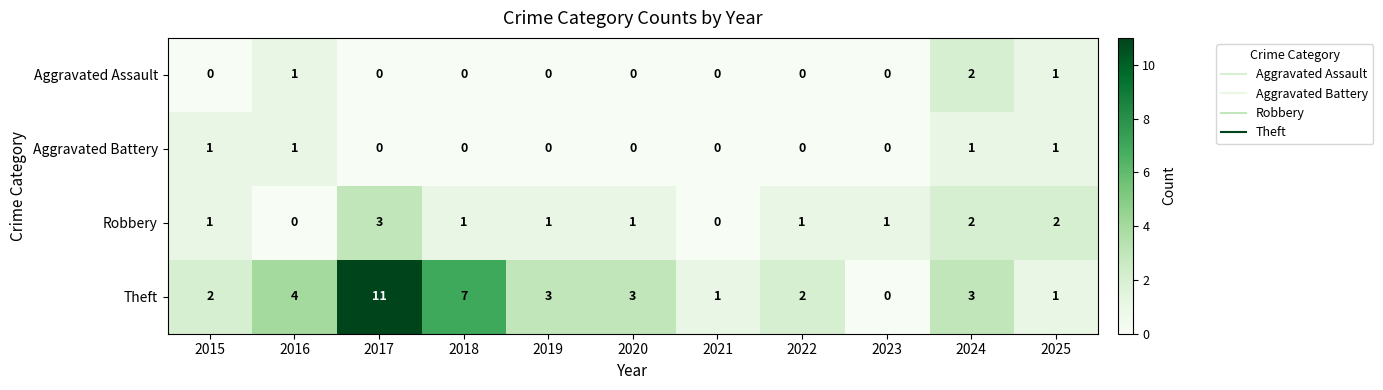

Which series changed the most between 2023 and 2024?

Theft